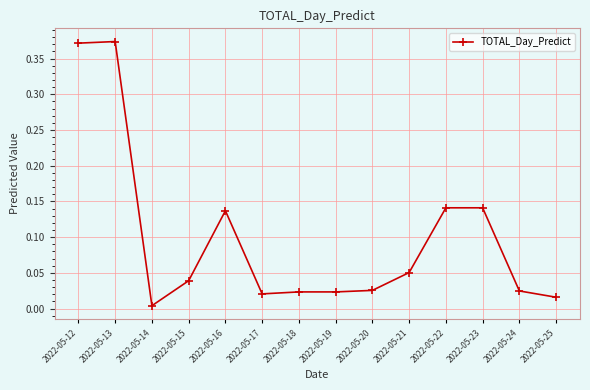

Which category has the lowest value across all series?

2022-05-14